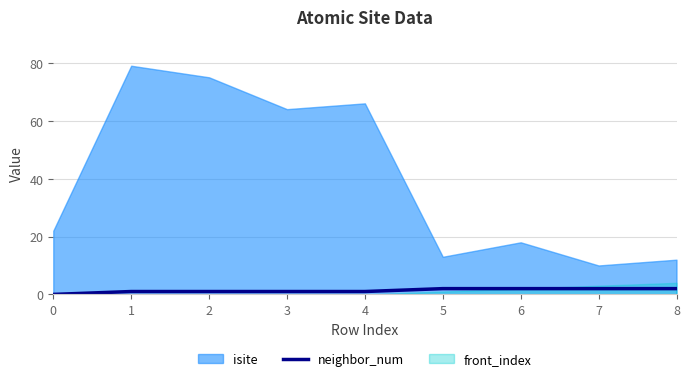

Is it true that the value at 0 is 0?

True